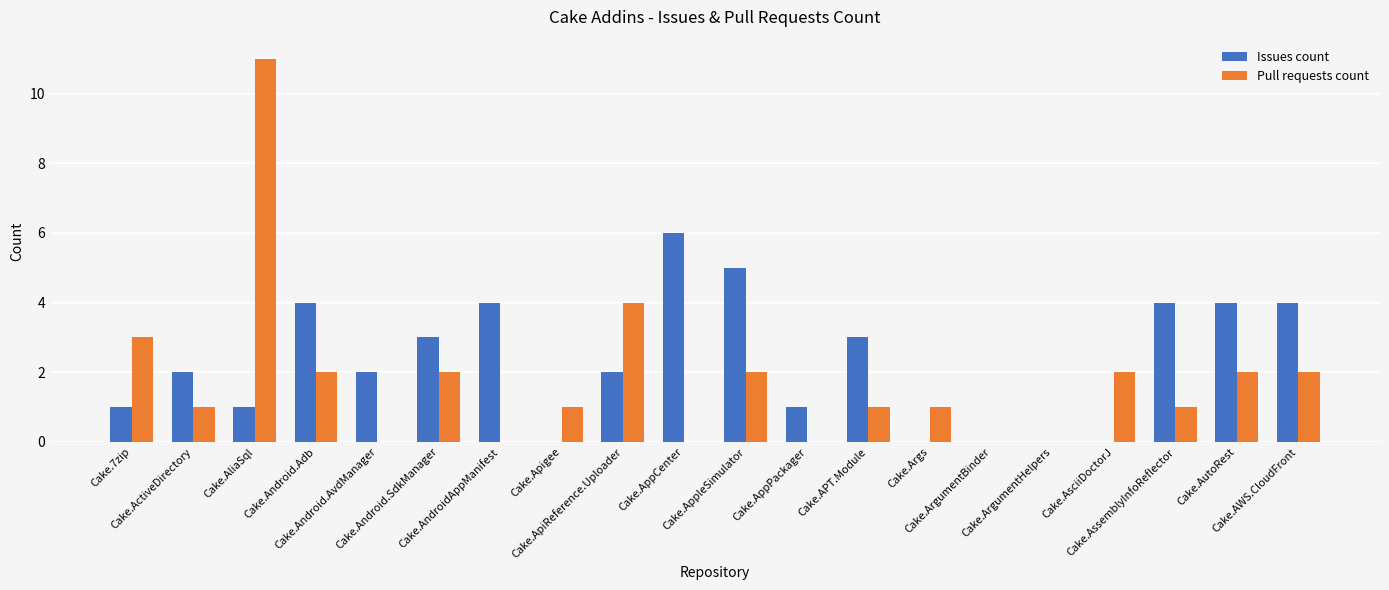

Are the bars grouped side by side (vs. stacked)?

Yes